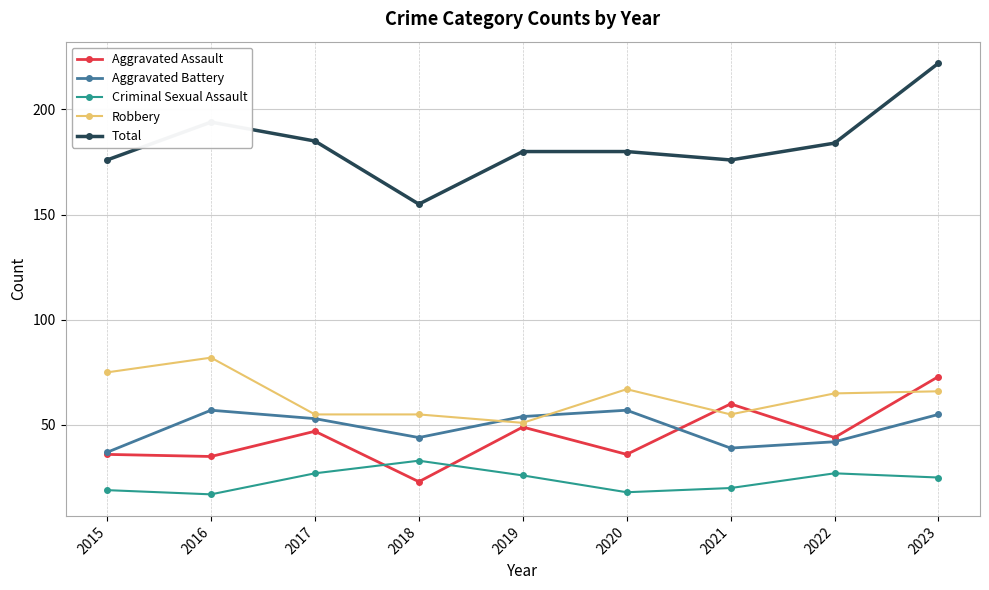

The value of Aggravated Assault at 2020 is 54. True or false?

False